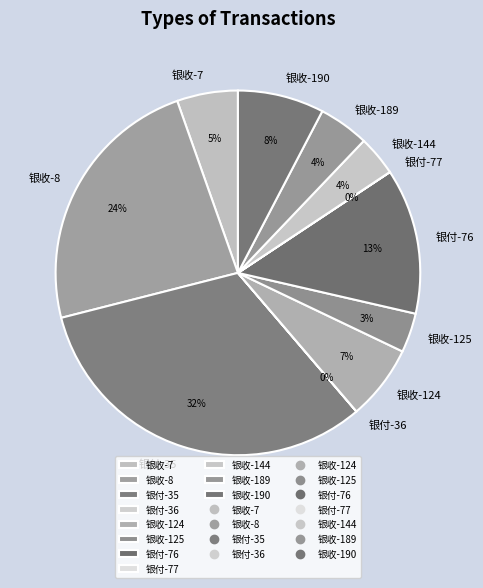

The 银收-7 slice represents 1% of the pie. True or false?

False